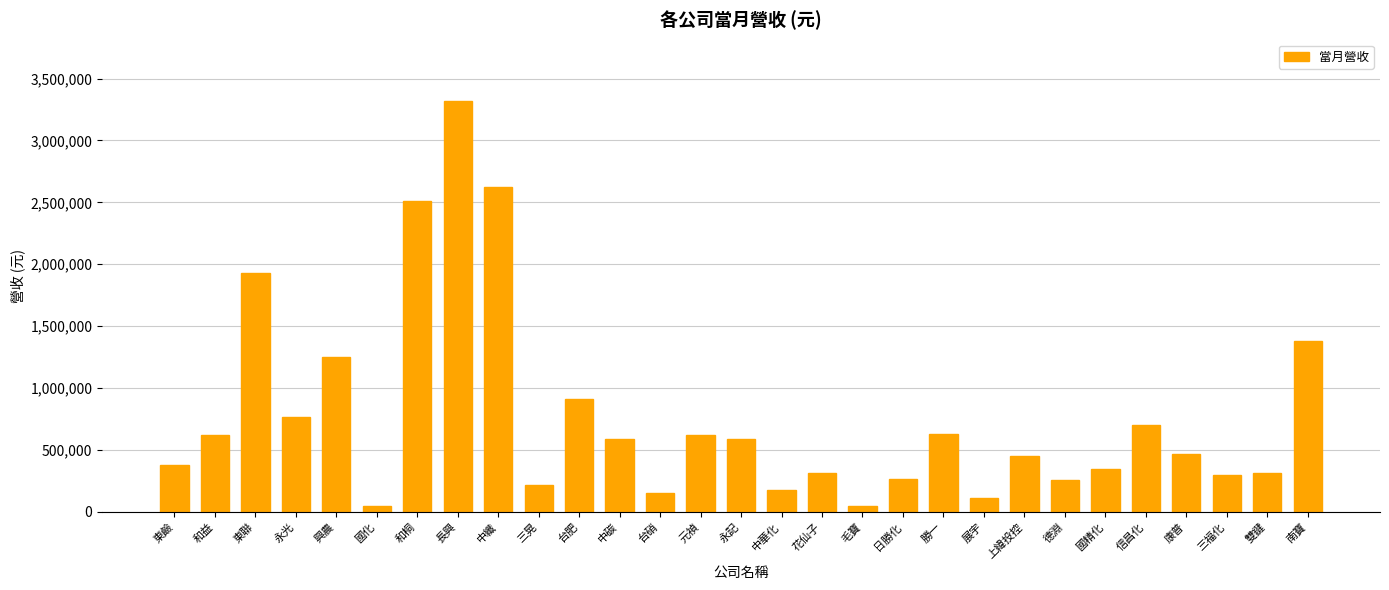

Does the chart contain stacked bars?

No